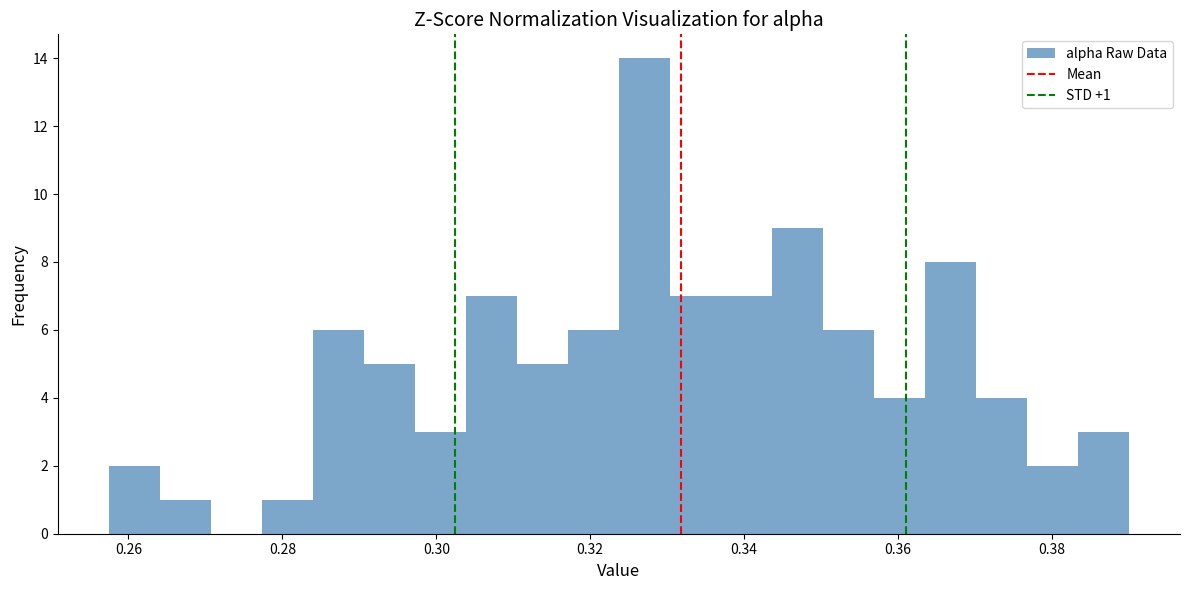

Around what value on the x-axis is the tallest bar? Give the approximate position of its centre, as read against the axis.

0.328